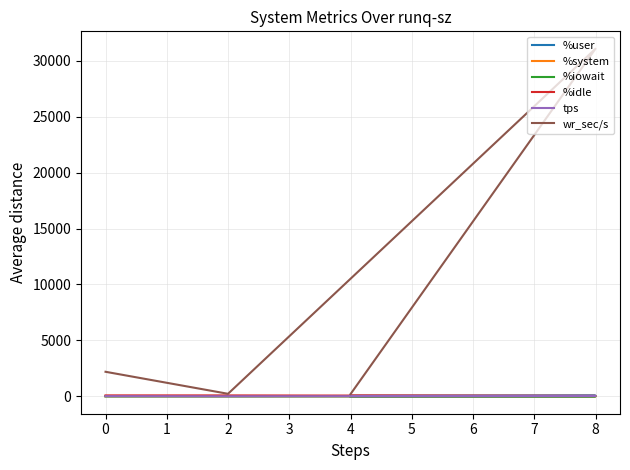

Is the value of %system at 0 greater than the value of %user at 0?

No